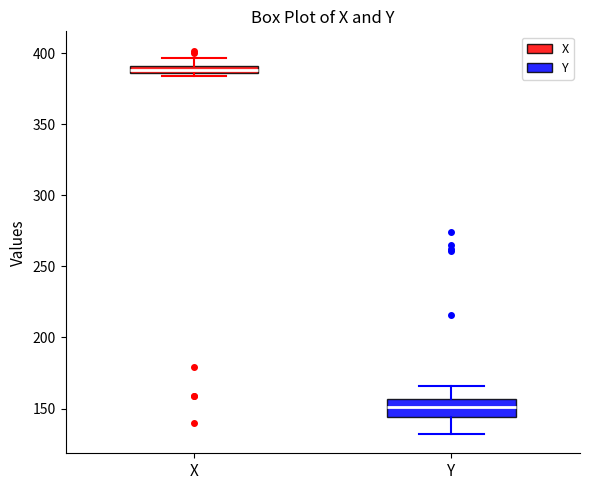

Which box has the lowest median line?

Y